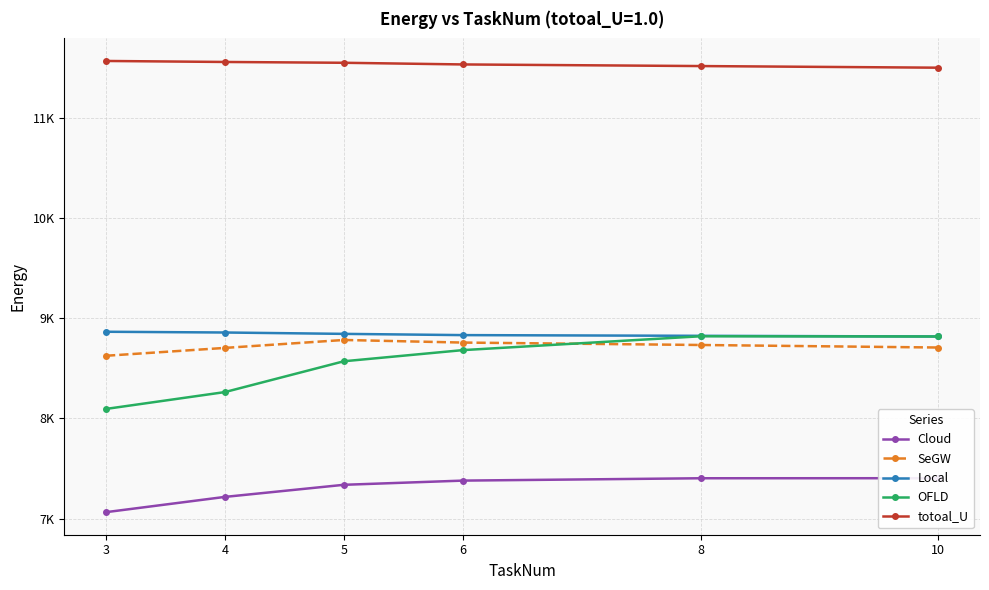

Reading left to right, what are all the values shown in this chart?

Cloud: 3=7065.0	4=7217.2	5=7337.9	6=7379.7	8=7403.2	10=7403.7
SeGW: 3=8625.0	4=8703.4	5=8782.5	6=8756.6	8=8732.5	10=8707.2
Local: 3=8864.5	4=8857.0	5=8843.4	6=8831.0	8=8824.0	10=8817.2
OFLD: 3=8094.7	4=8262.8	5=8570.1	6=8681.2	8=8819.5	10=8817.2
totoal_U: 3=11565.5	4=11555.5	5=11547.4	6=11530.8	8=11514.7	10=11498.4